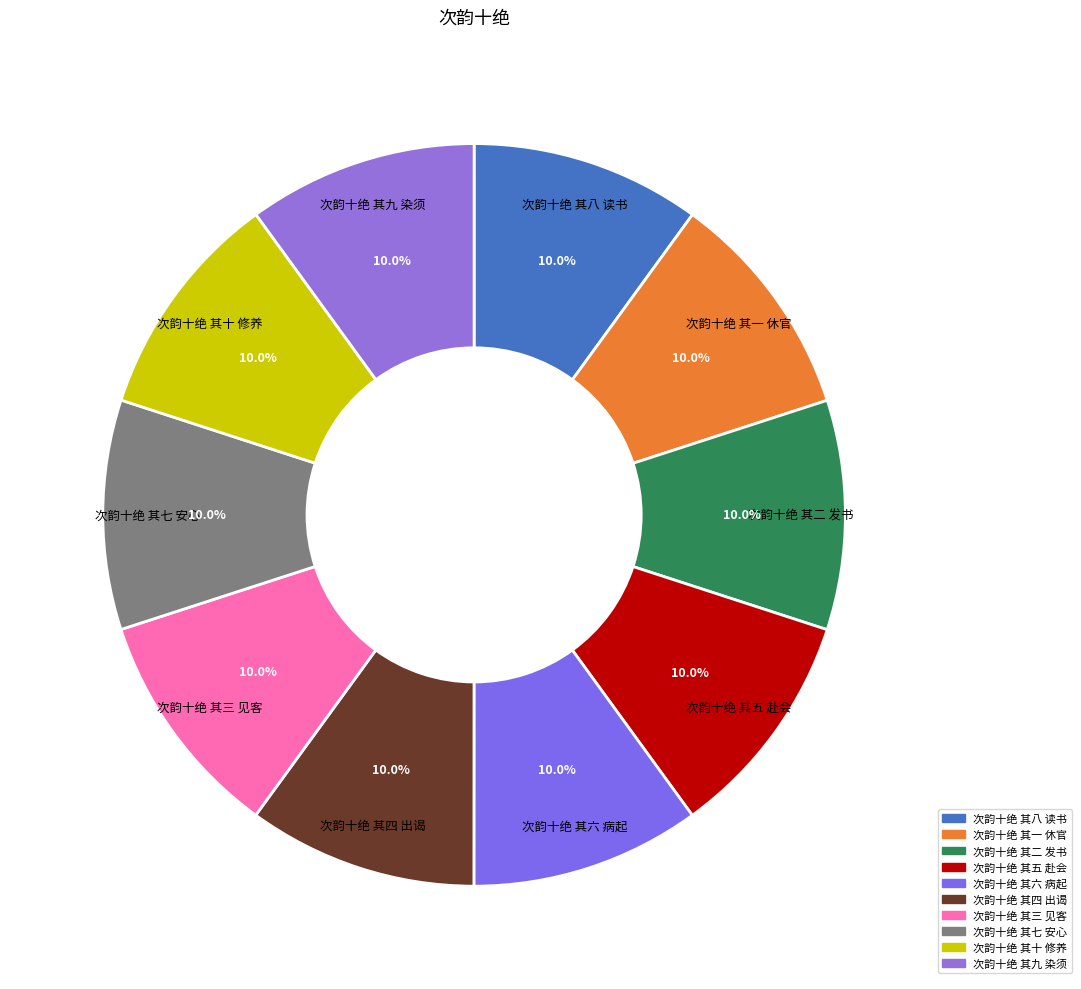

True or false: 次韵十绝 其八 读书 accounts for 10% of the total.

True